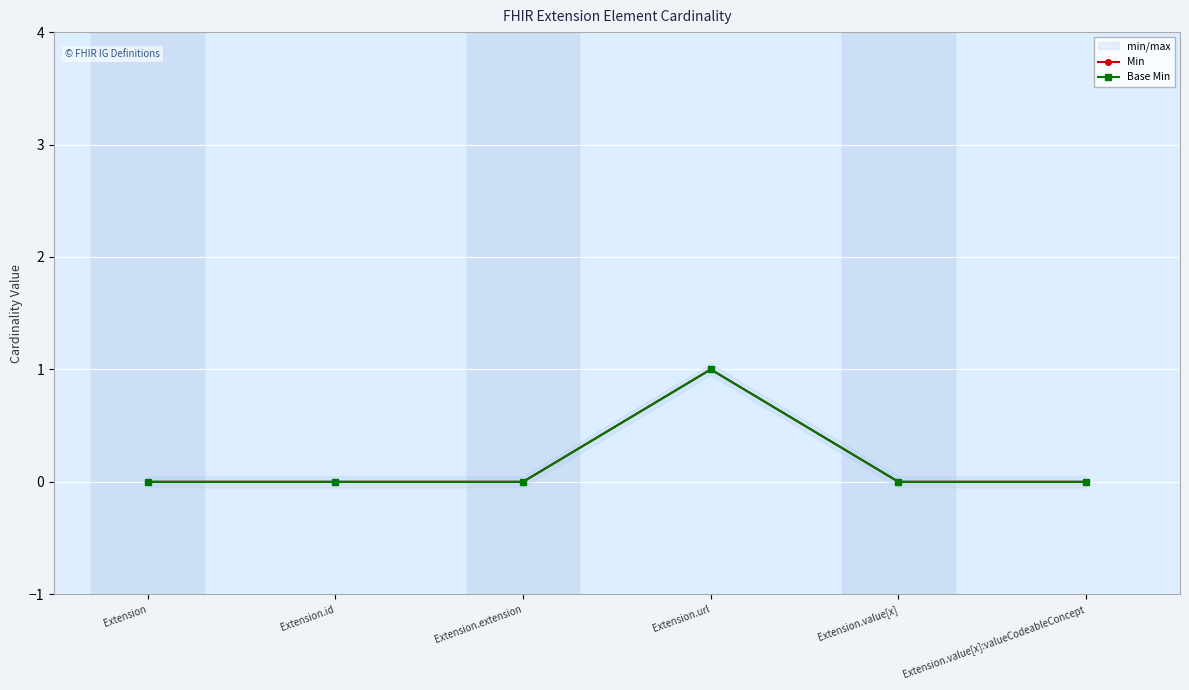

True or false: Base Min and Min intersect in this chart.

False